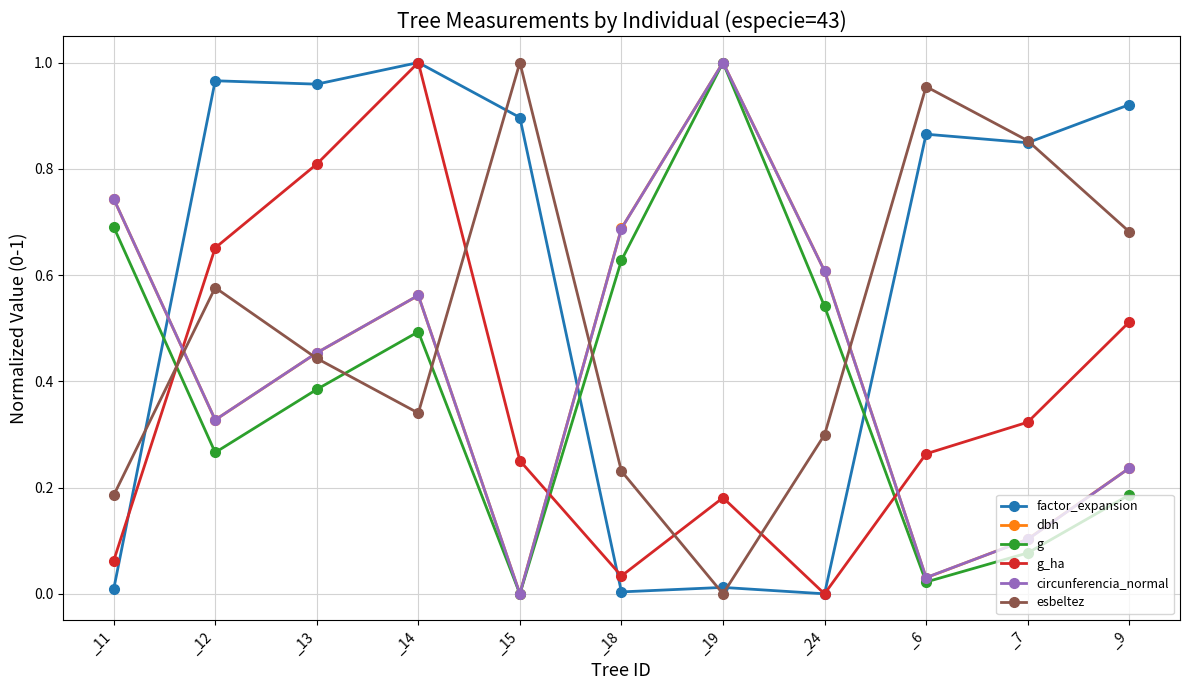

Which series has the largest total across all categories?

factor_expansion